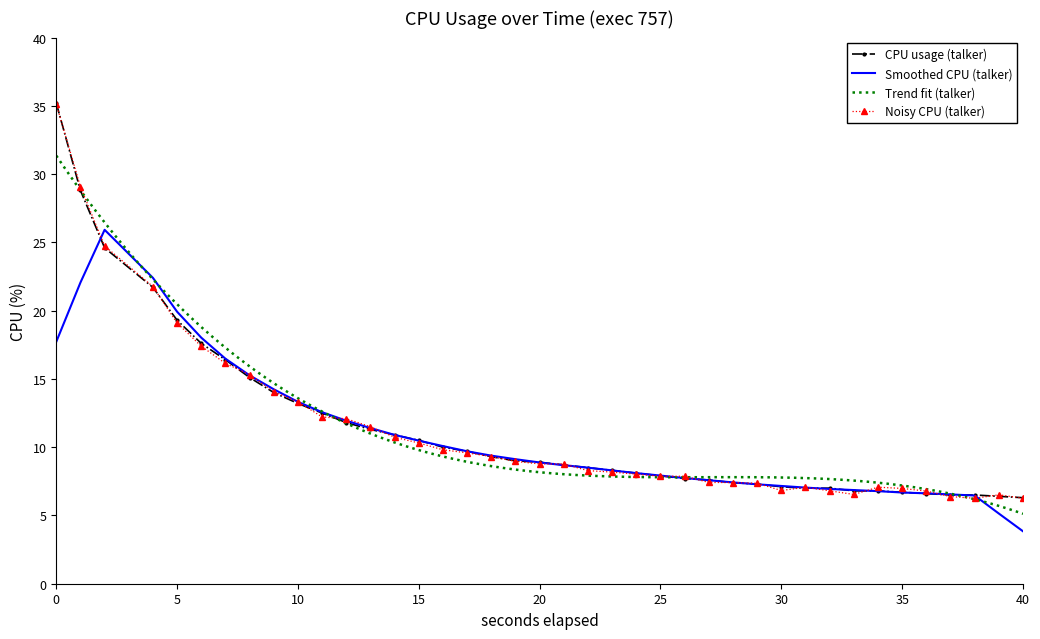

What is the sum of all values?

455.0